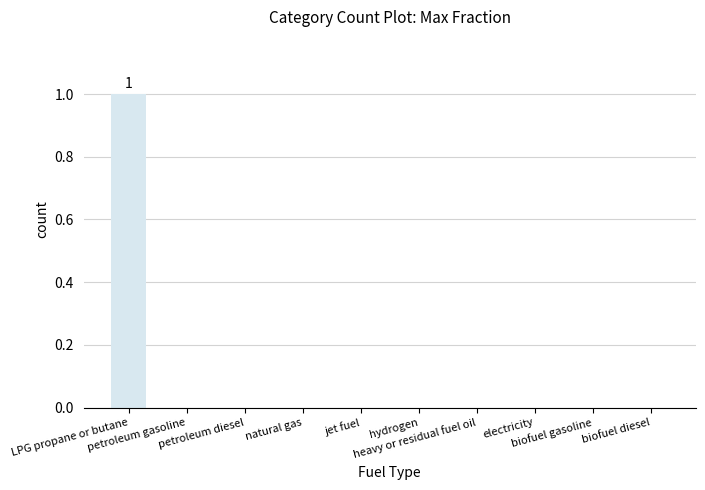

Are the bars horizontal?

No